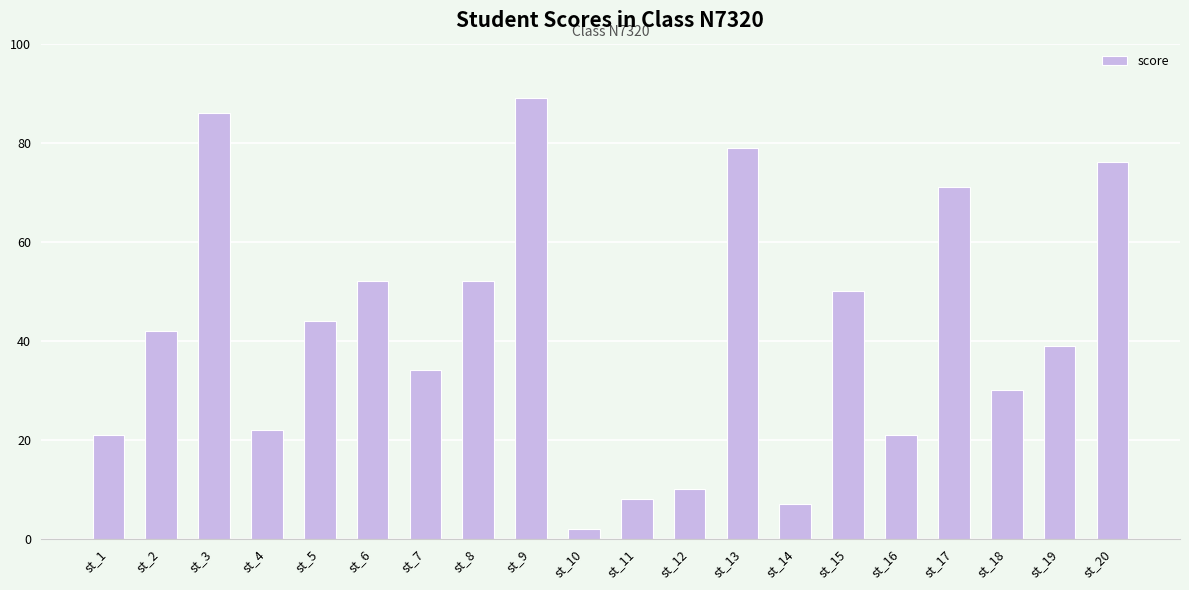

Reading left to right, what are all the values shown in this chart?

21	42	86	22	44	52	34	52	89	2	8	10	79	7	50	21	71	30	39	76